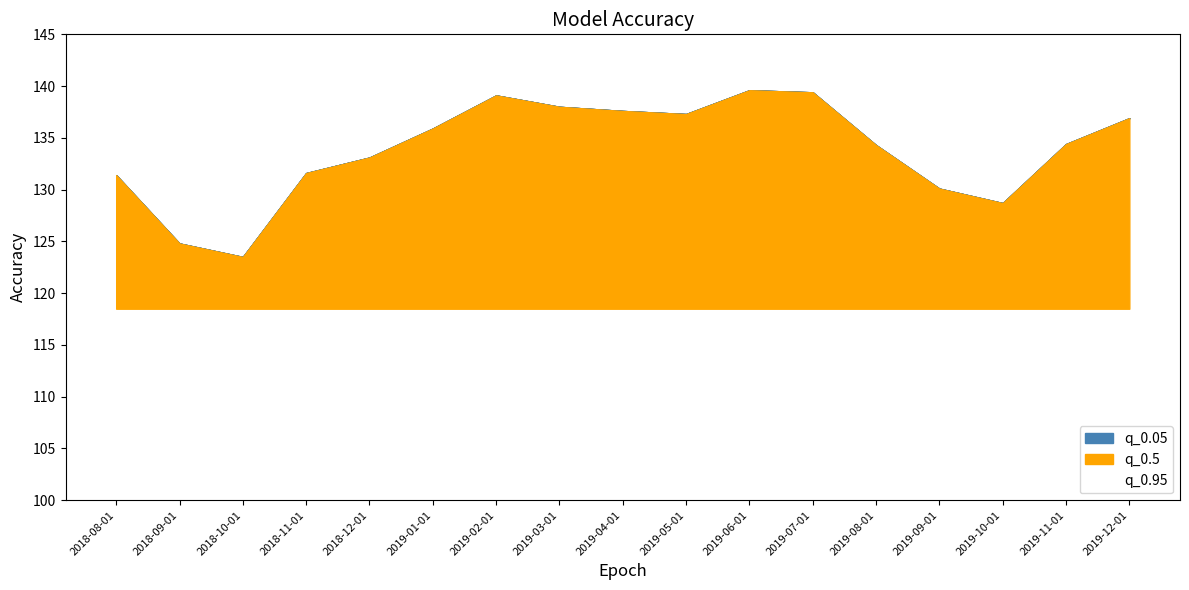

What are all the series names shown in the legend?

q_0.05, q_0.95, q_0.5